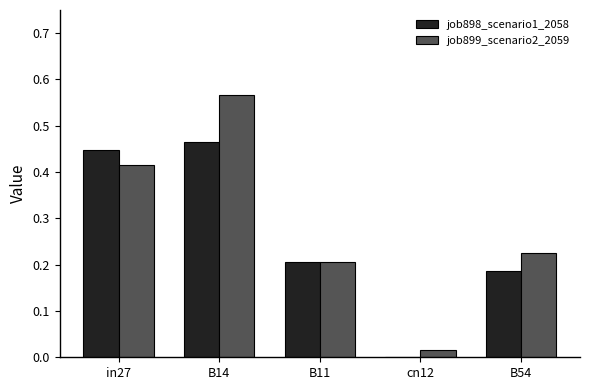

Which series has the widest spread of values?

job899_scenario2_2059